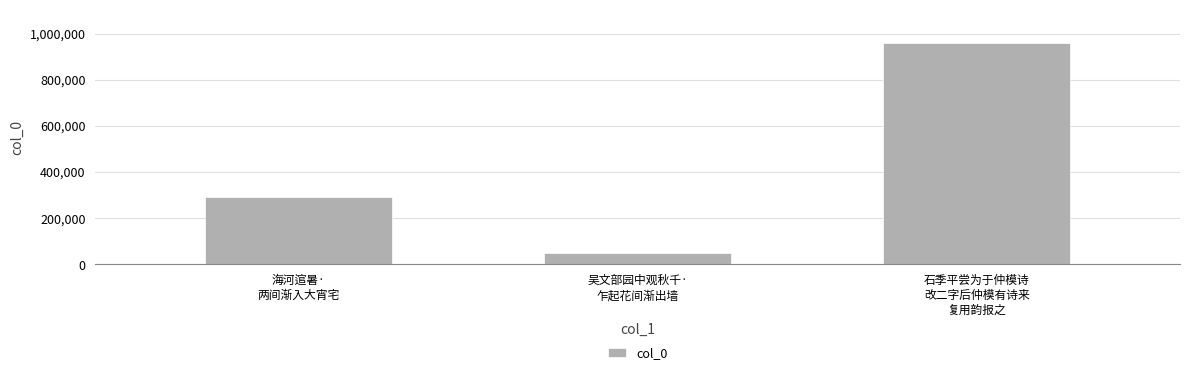

How many bars are there in total?

3